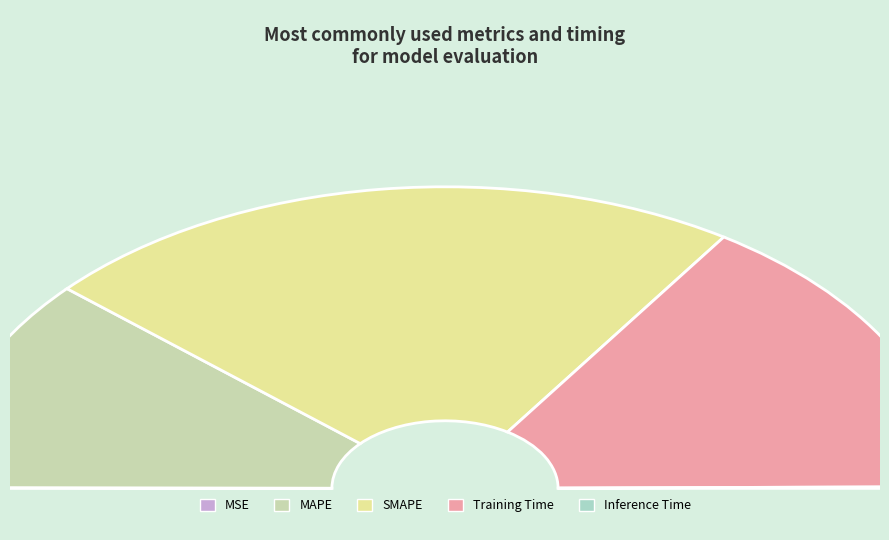

Is there any slice that represents more than half of the pie?

No